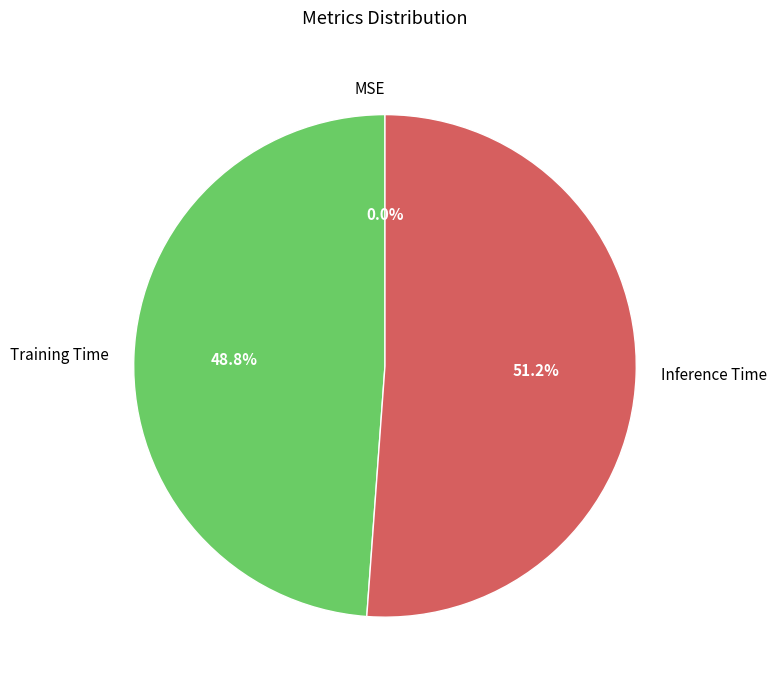

Does Inference Time account for over 50% of the chart?

Yes